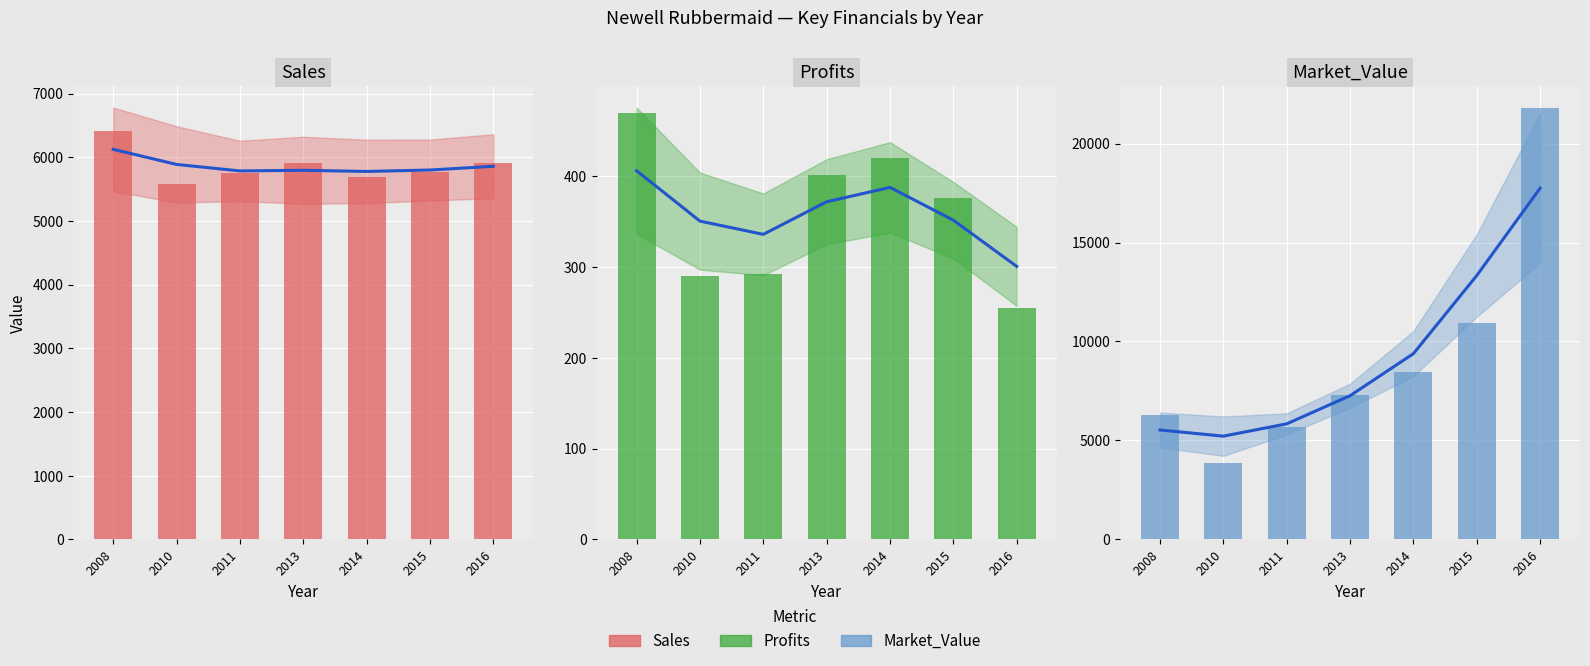

What is the average value of the Profits series?

357.8